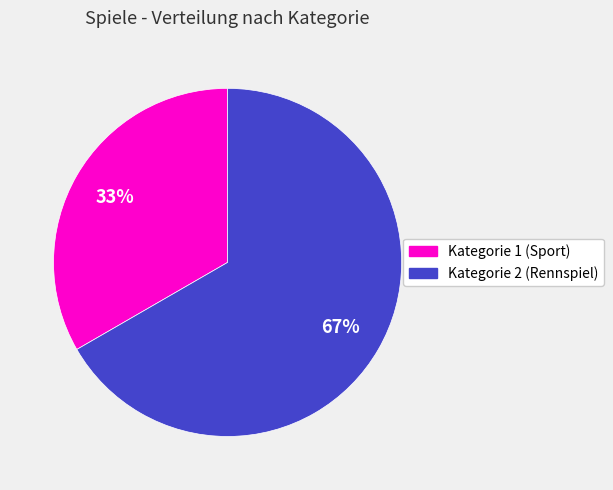

To the nearest percent, what is the average slice percentage?

50%